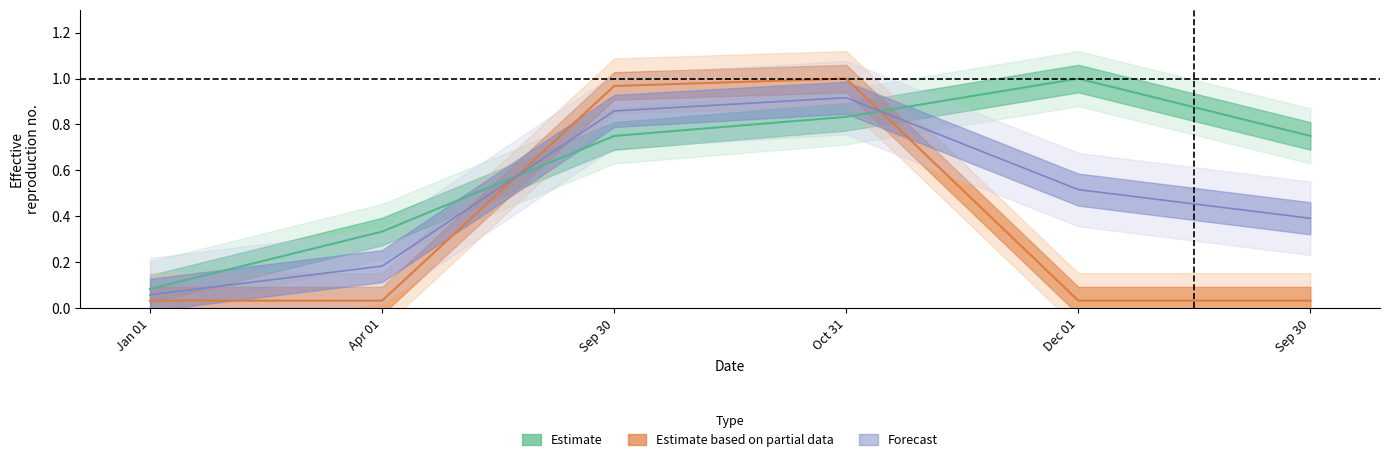

Reading right to left, extract all data points from this chart.

Estimate: 0.8	1.0	0.8	0.8	0.3	0.1
Estimate based on partial data: 0.0	0.0	1.0	1.0	0.0	0.0
Forecast: 0.4	0.5	0.9	0.9	0.2	0.1